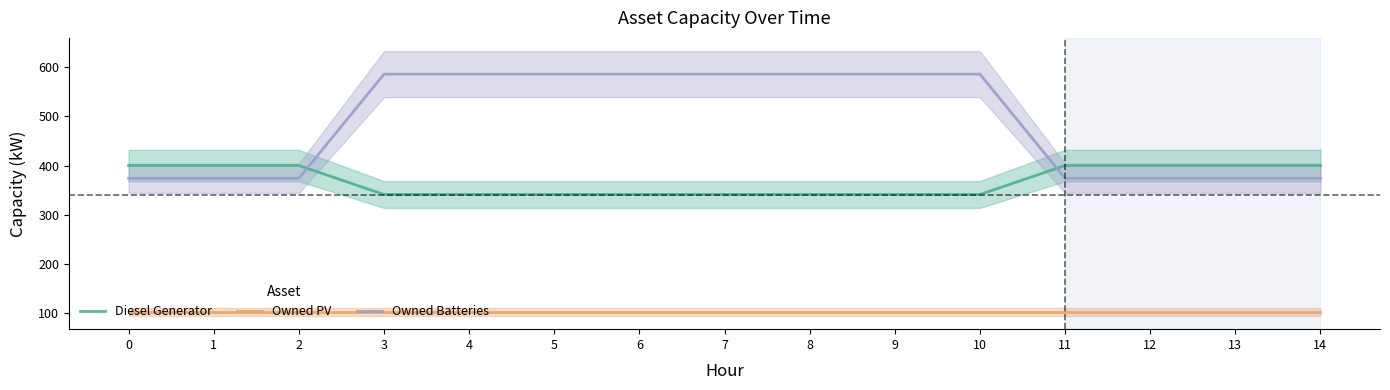

True or false: Owned PV has a value of 102 at 1.

True